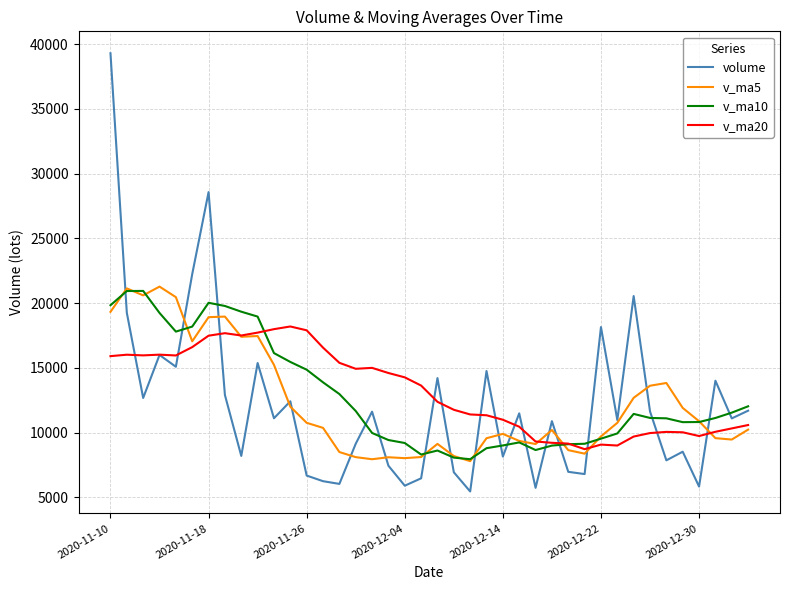

How many categories are shown in the chart?

40